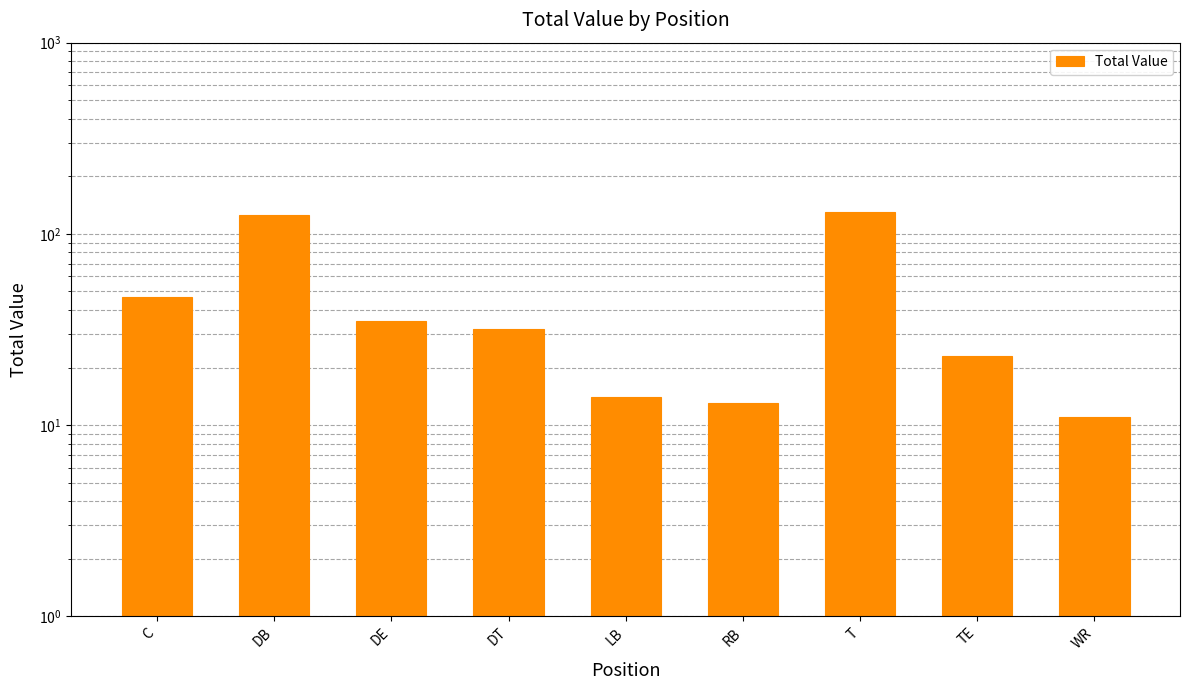

Rank the categories by value from highest to lowest.

T, DB, C, DE, DT, TE, LB, RB, WR